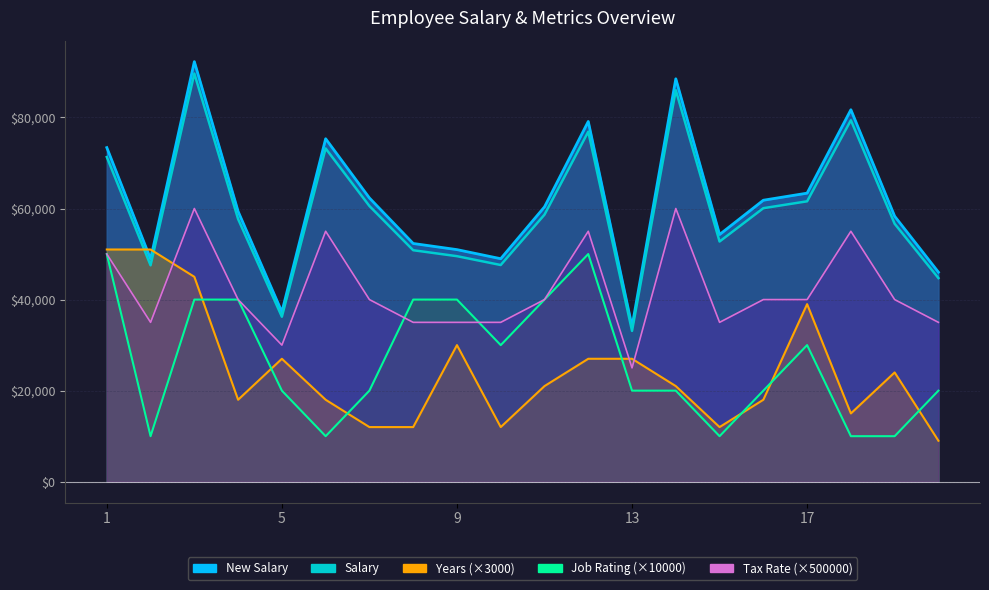

Where does the New Salary series first go above 60357?

1